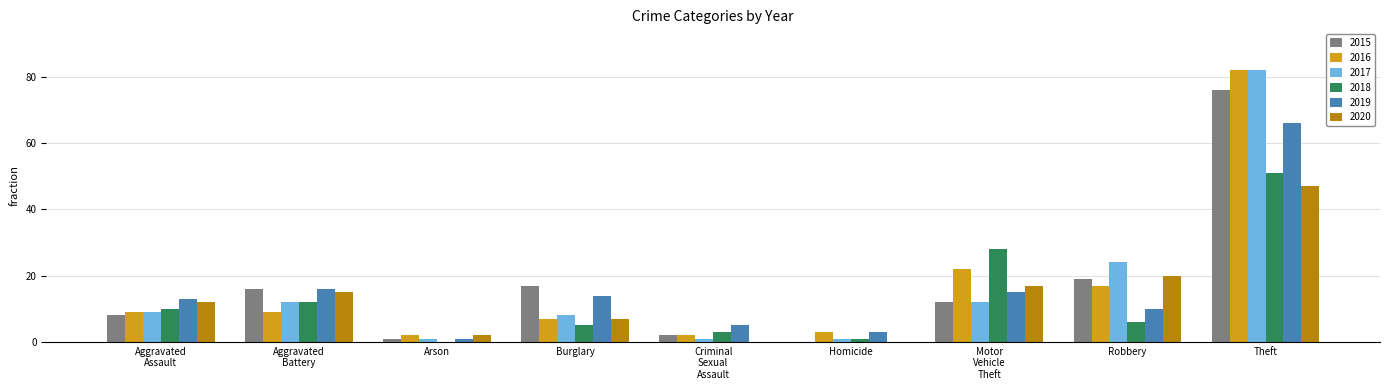

How many series are shown in this chart?

6